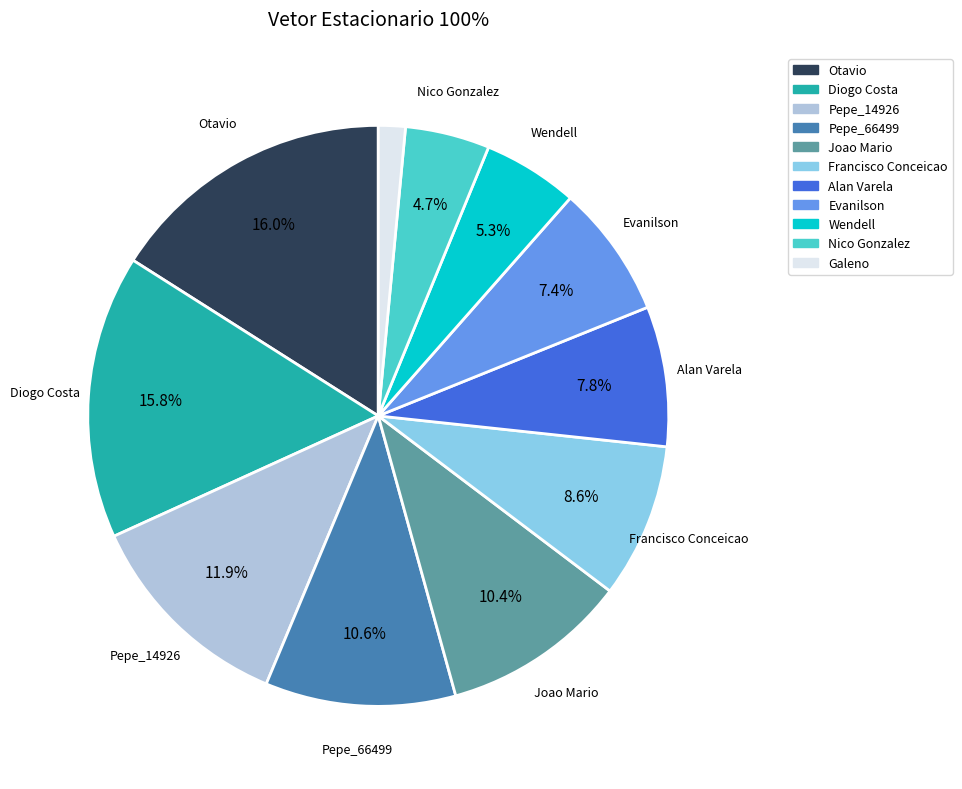

To the nearest percent, what is the difference between the largest and smallest slice percentages?

14%